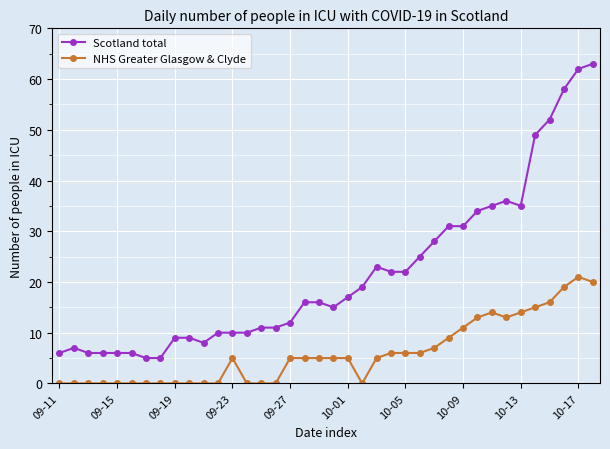

What is the difference between the second highest and second lowest values in the Scotland total series?

57